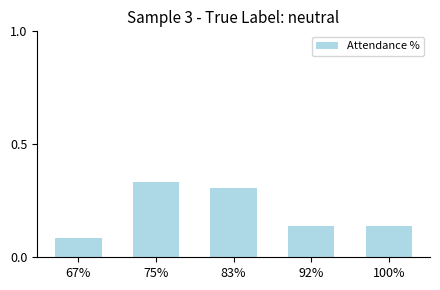

What is the label of the 1st bar from the left?

67%